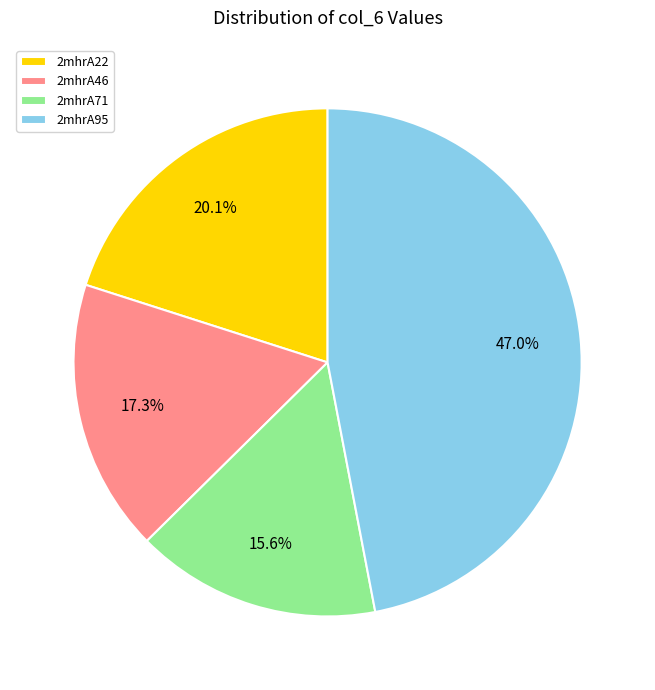

Combined, do 2mhrA95 and 2mhrA71 account for over 50%?

Yes